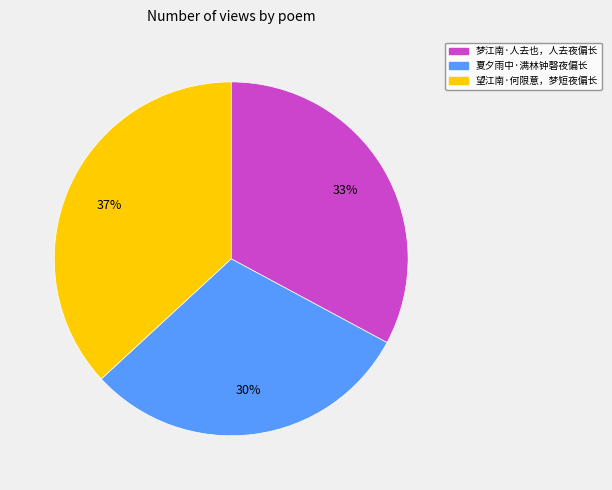

What is the largest slice in the pie chart?

望江南·何限意，梦短夜偏长